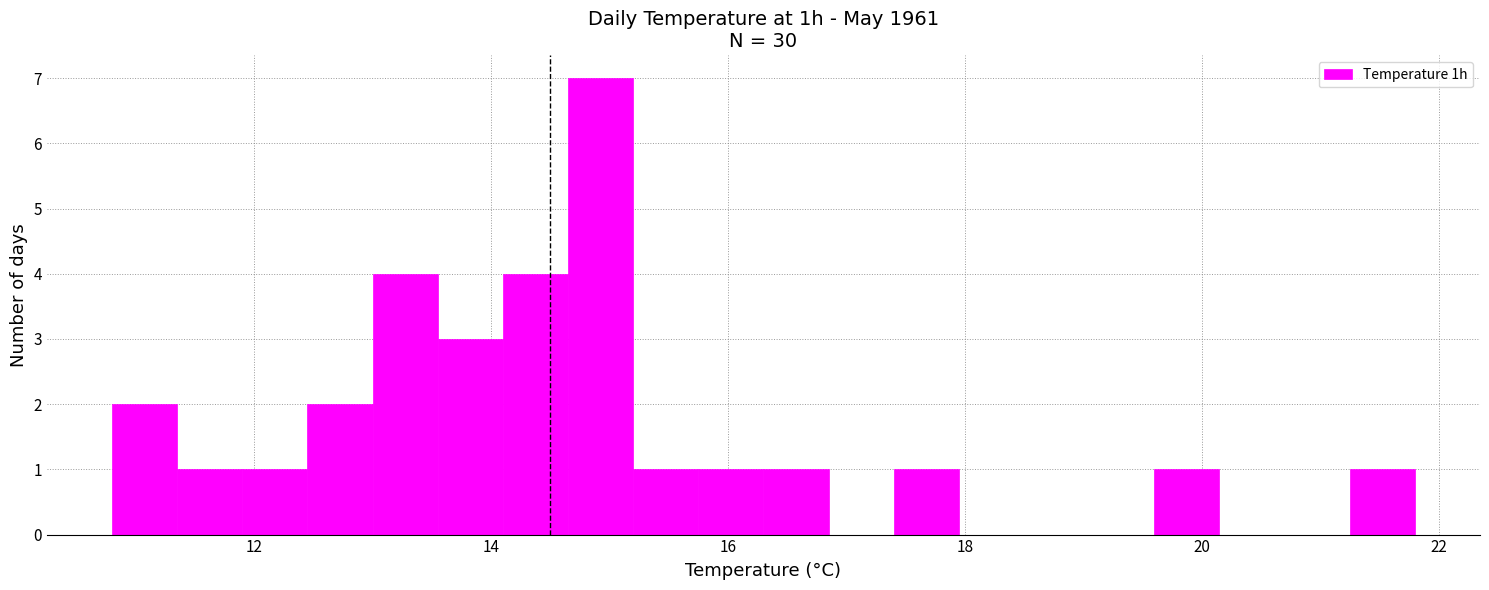

Around what value on the x-axis is the tallest bar? Give the approximate position of its centre, as read against the axis.

15.0